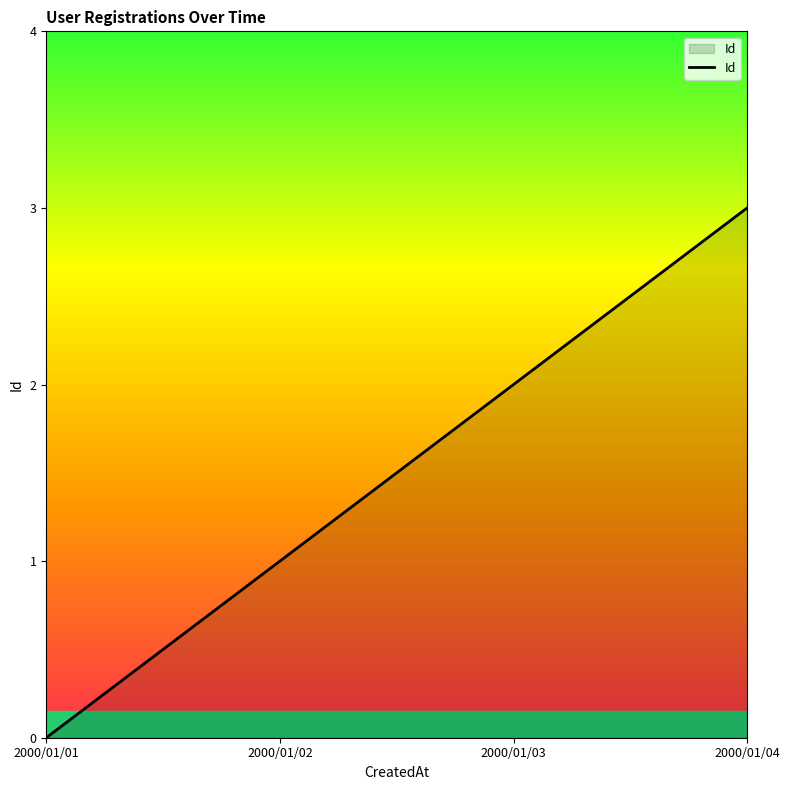

Count the number of categories in the chart.

4